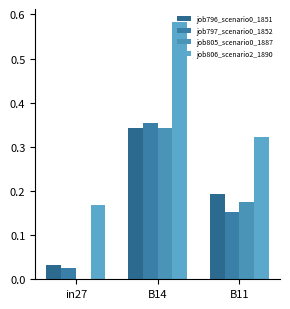

What is the maximum value shown in the chart?

0.6